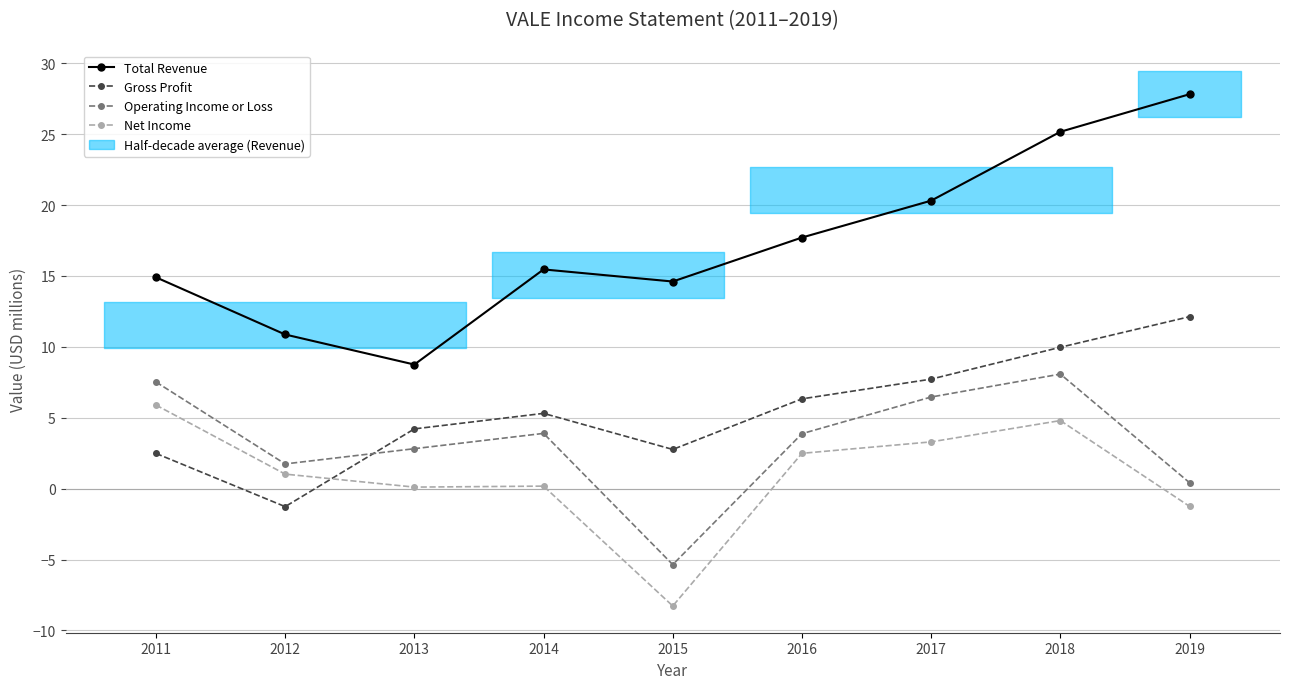

Does the chart display data point markers on the line(s)?

Yes